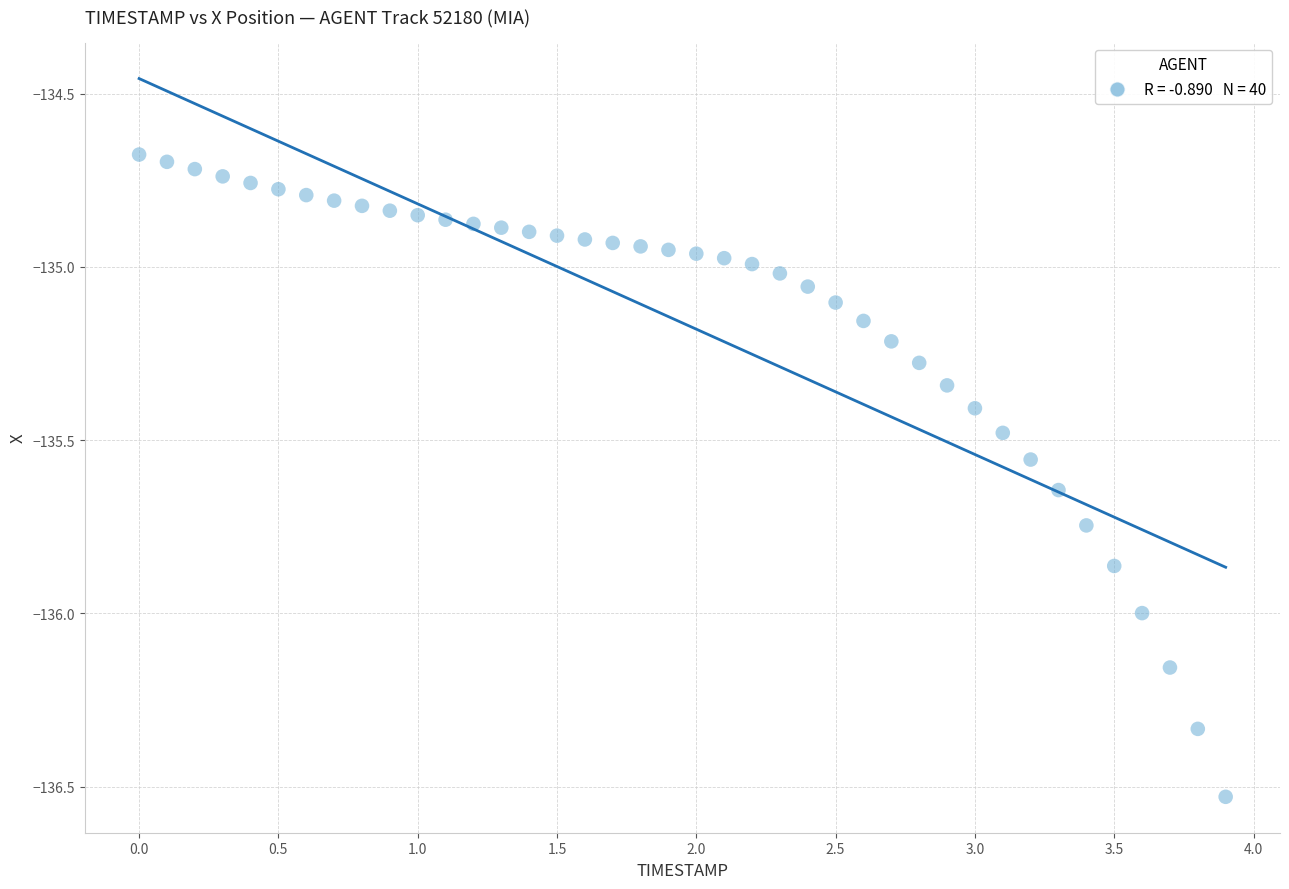

What is the range of Y values (max minus min)?

1.9